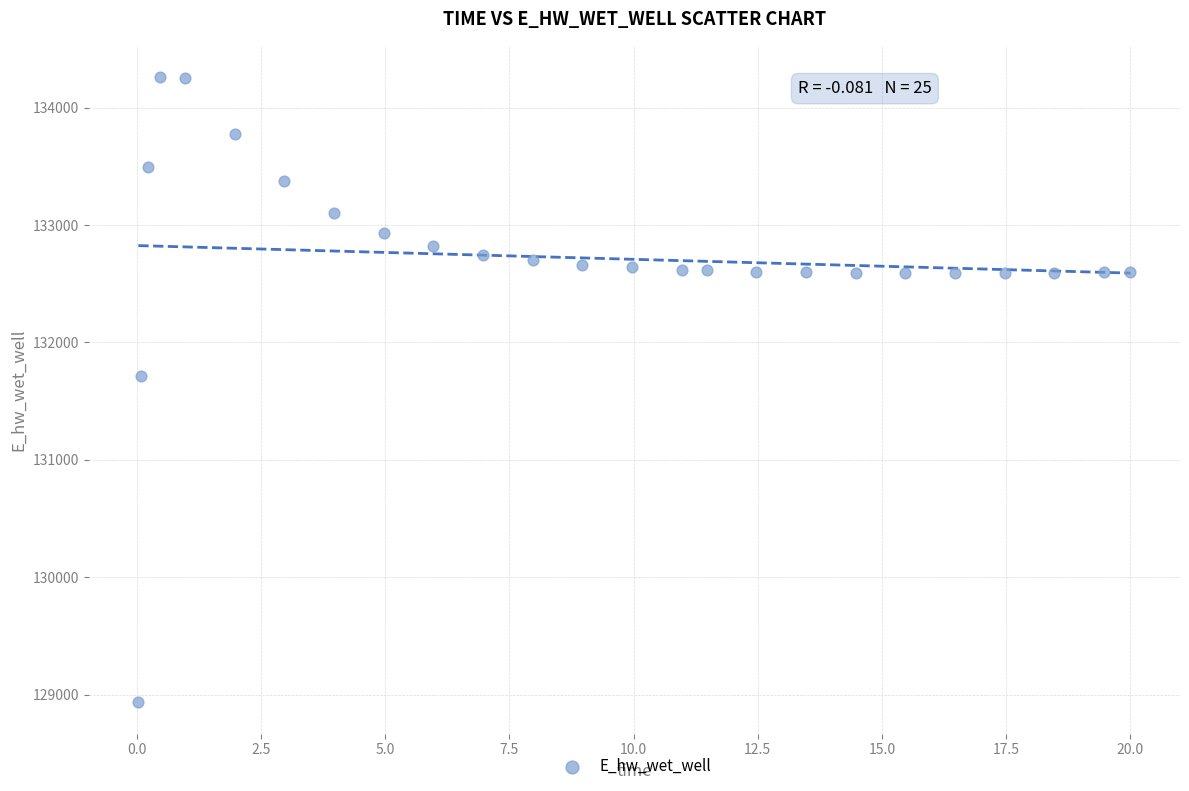

What is the range of Y values (max minus min)?

5327.3